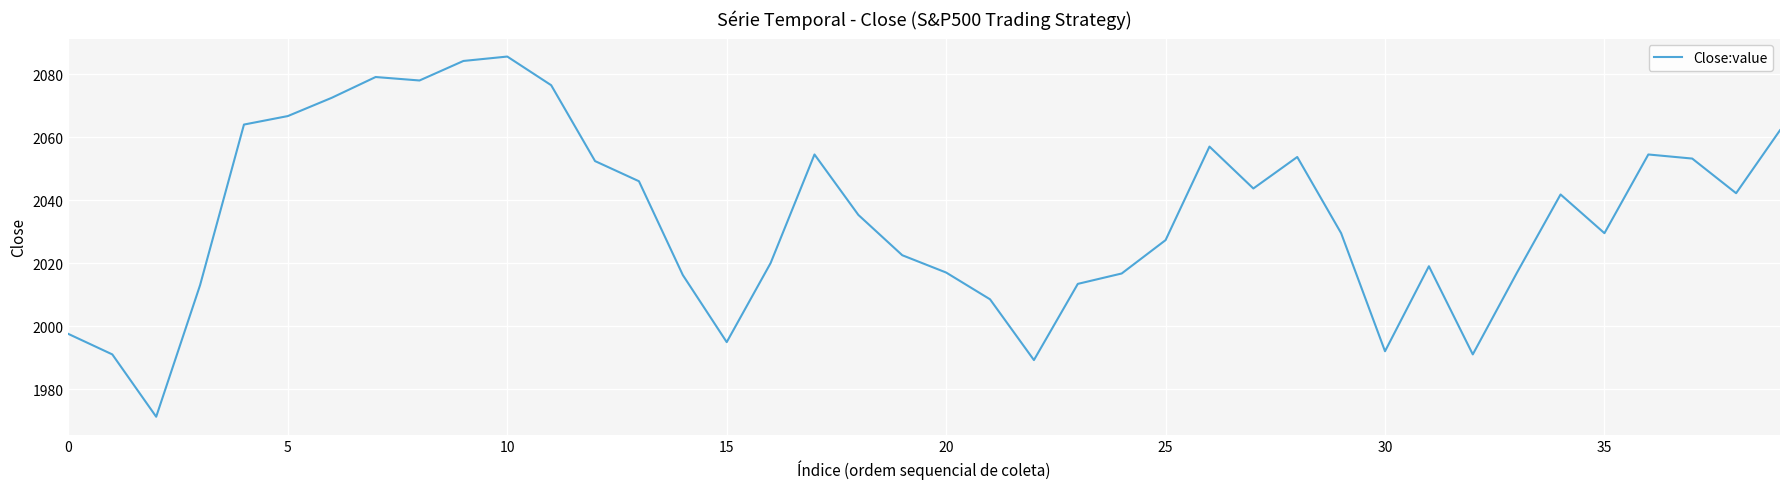

What is the smallest value displayed?

1971.2